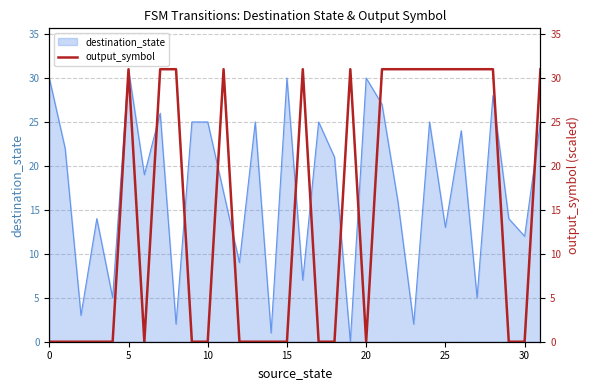

How many lines are shown in the chart?

1